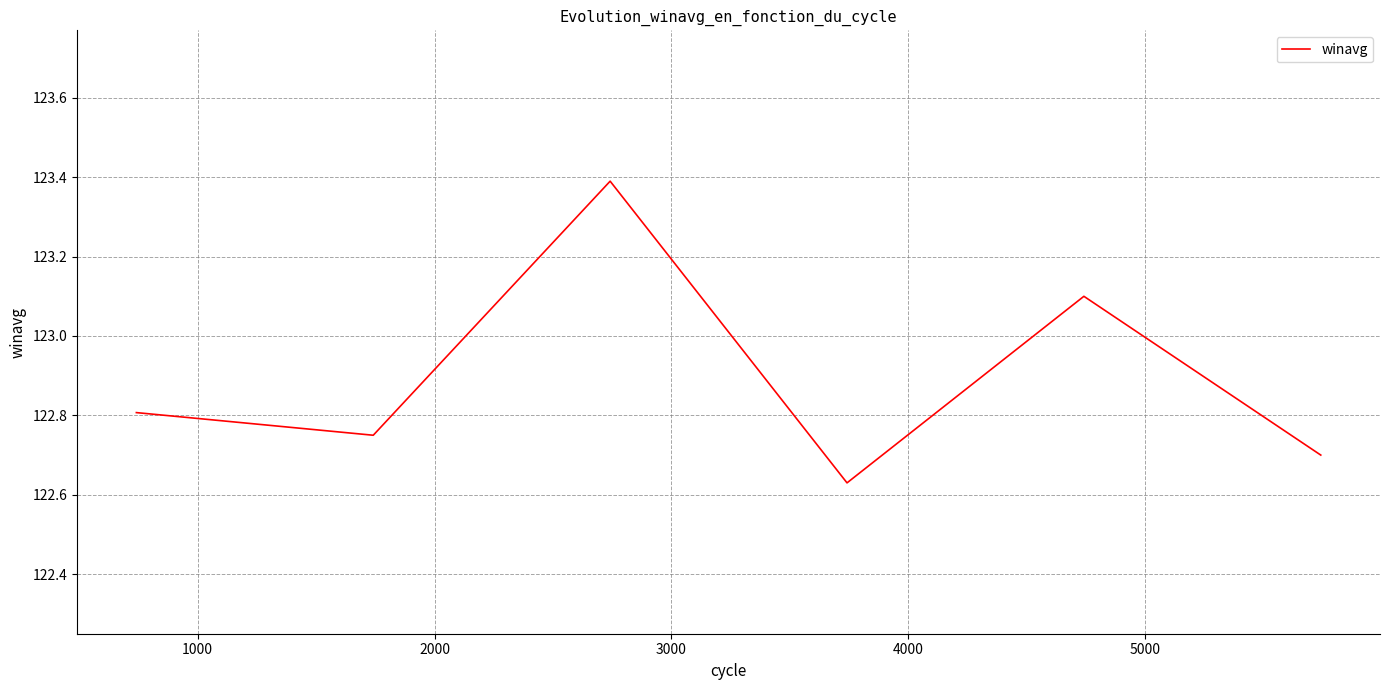

What is the maximum value shown in the chart?

123.4